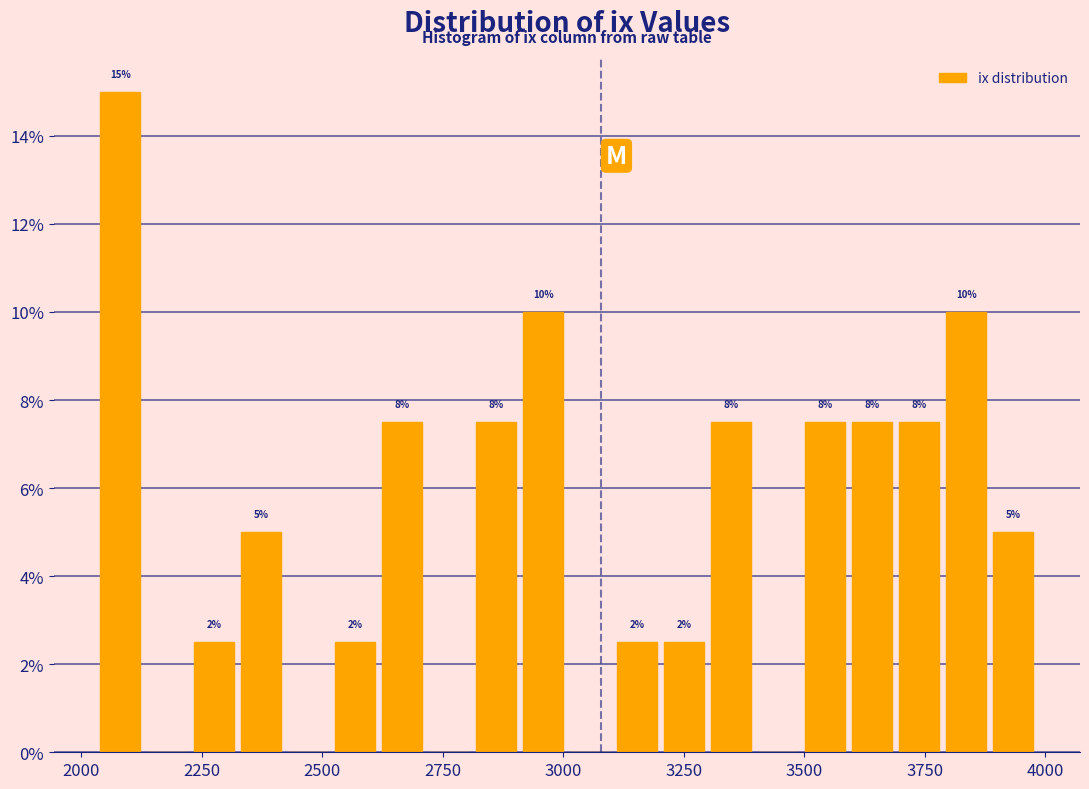

Read against the x-axis, roughly where is the centre of the tallest bar?

2100